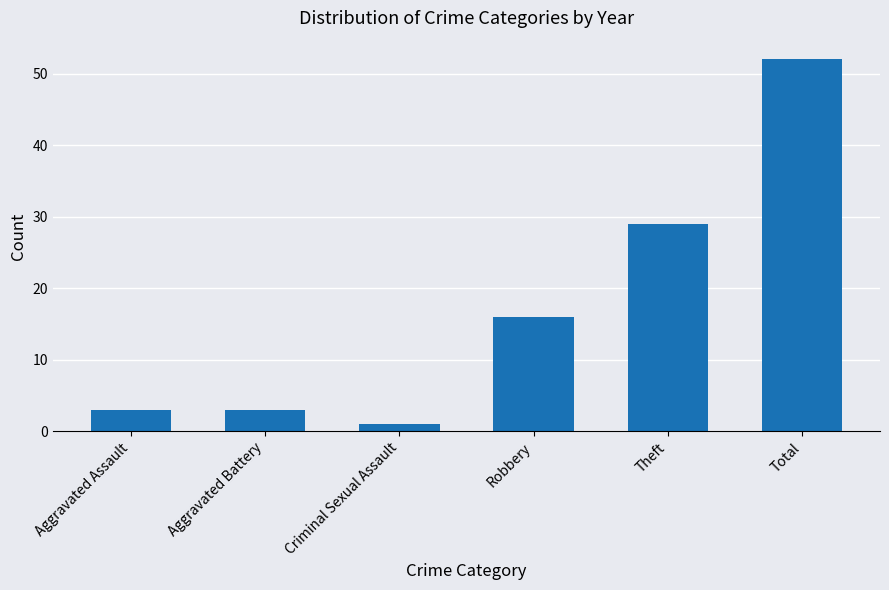

What is the difference between the values at Aggravated Assault and Theft?

26